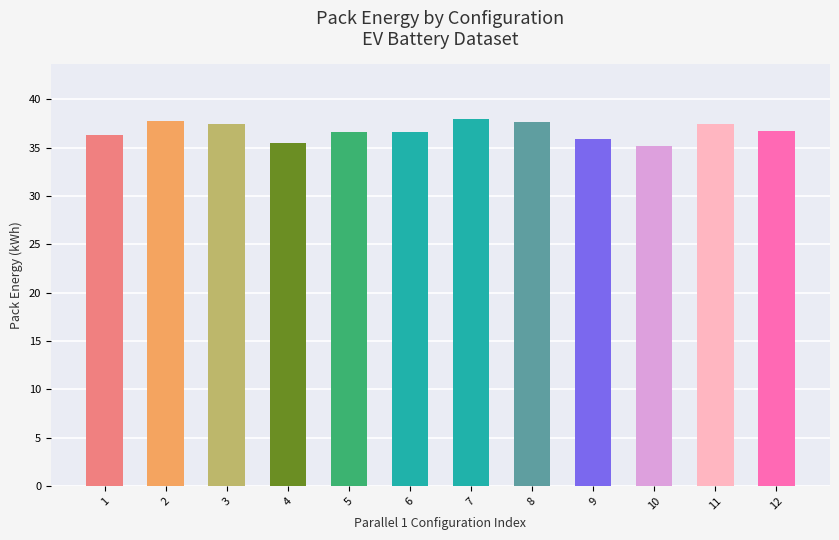

How many bars are there in total?

12